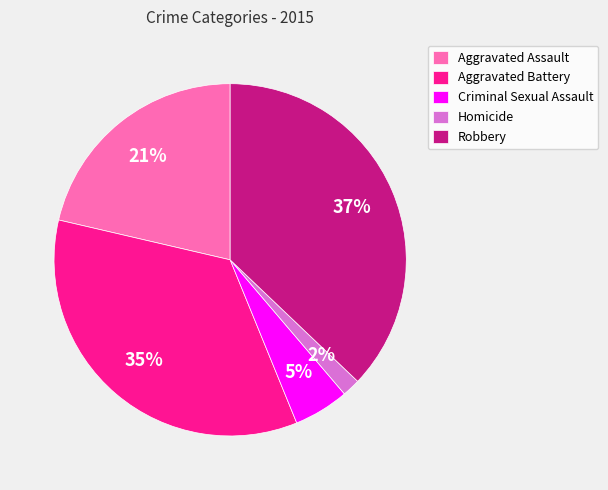

To the nearest percent, what is the average slice percentage?

20%